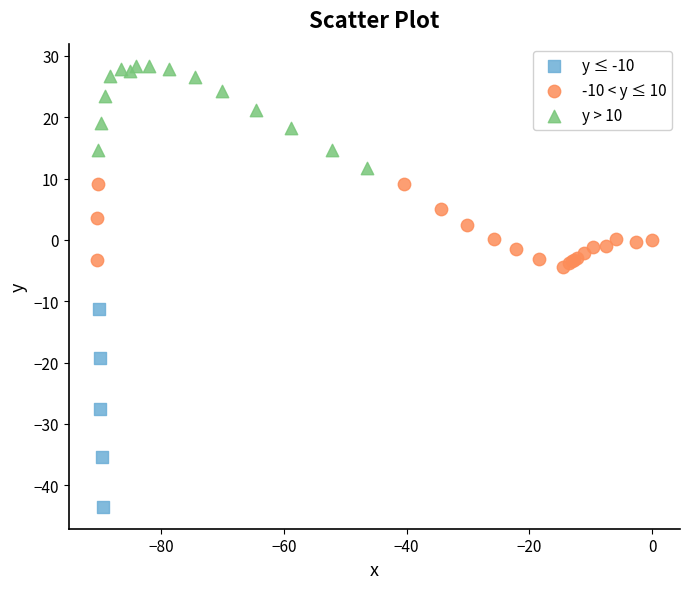

Which series has the largest Y range (max minus min)?

y ≤ -10